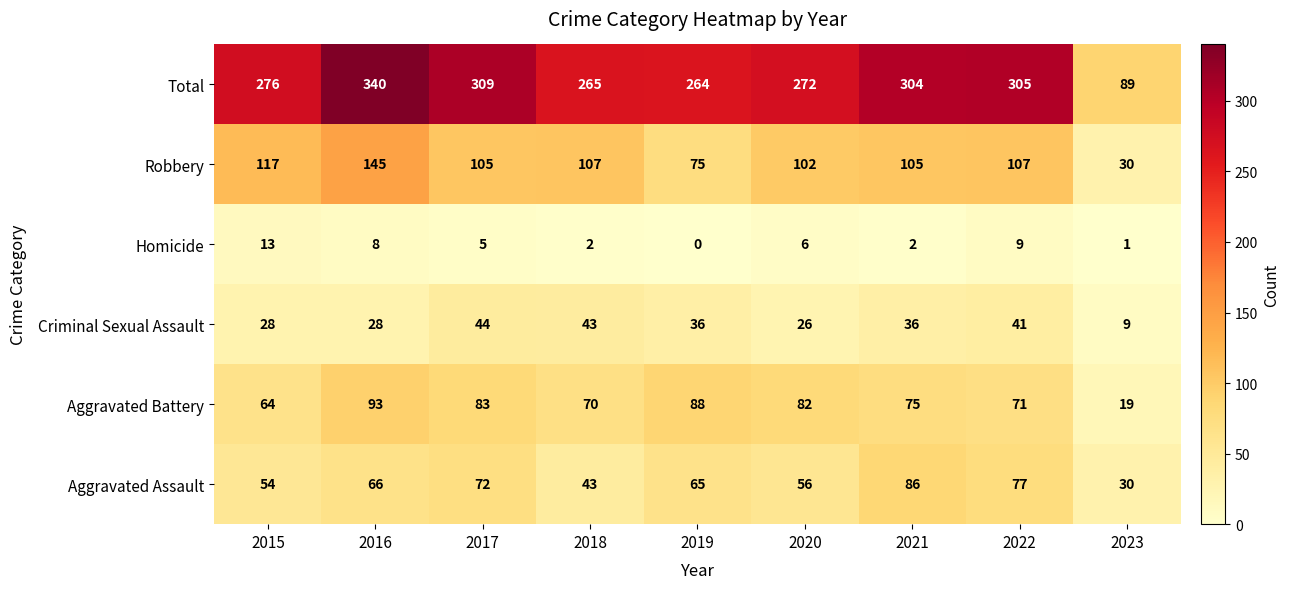

At which category is the sum across all series the highest?

2016